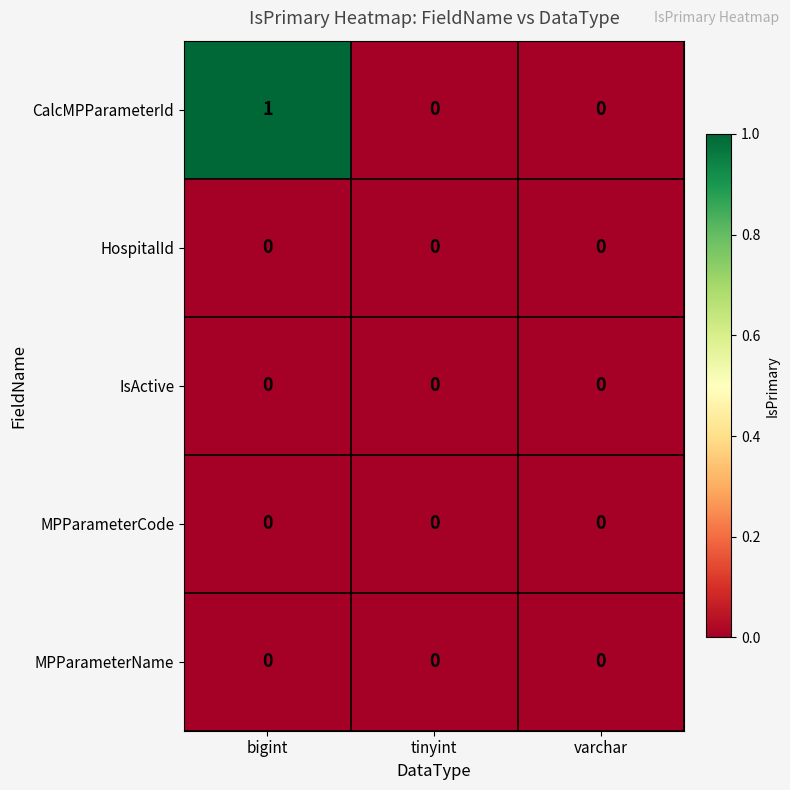

Which label corresponds to the largest value in the chart?

bigint